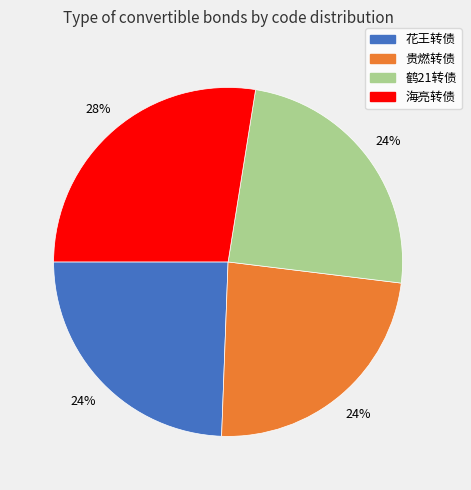

To the nearest percent, what is the combined percentage of 海亮转债 and 花王转债?

52%